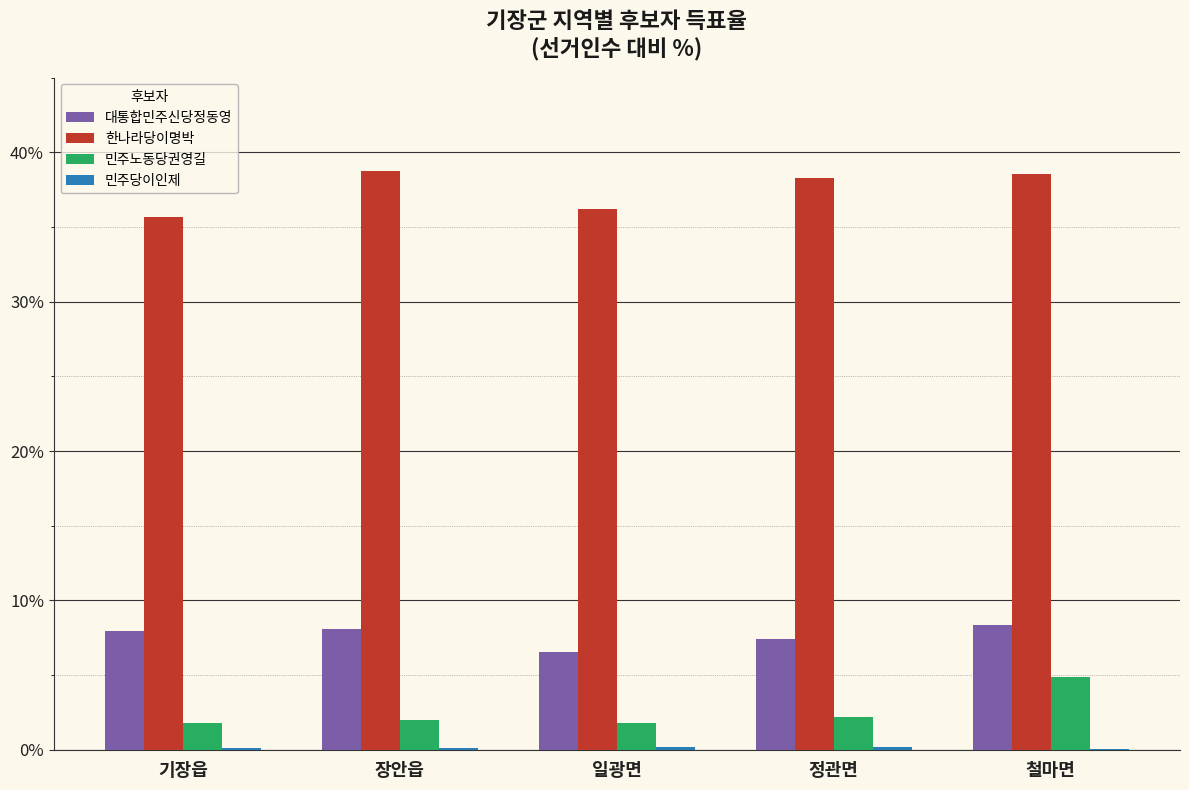

Are the bars horizontal?

No